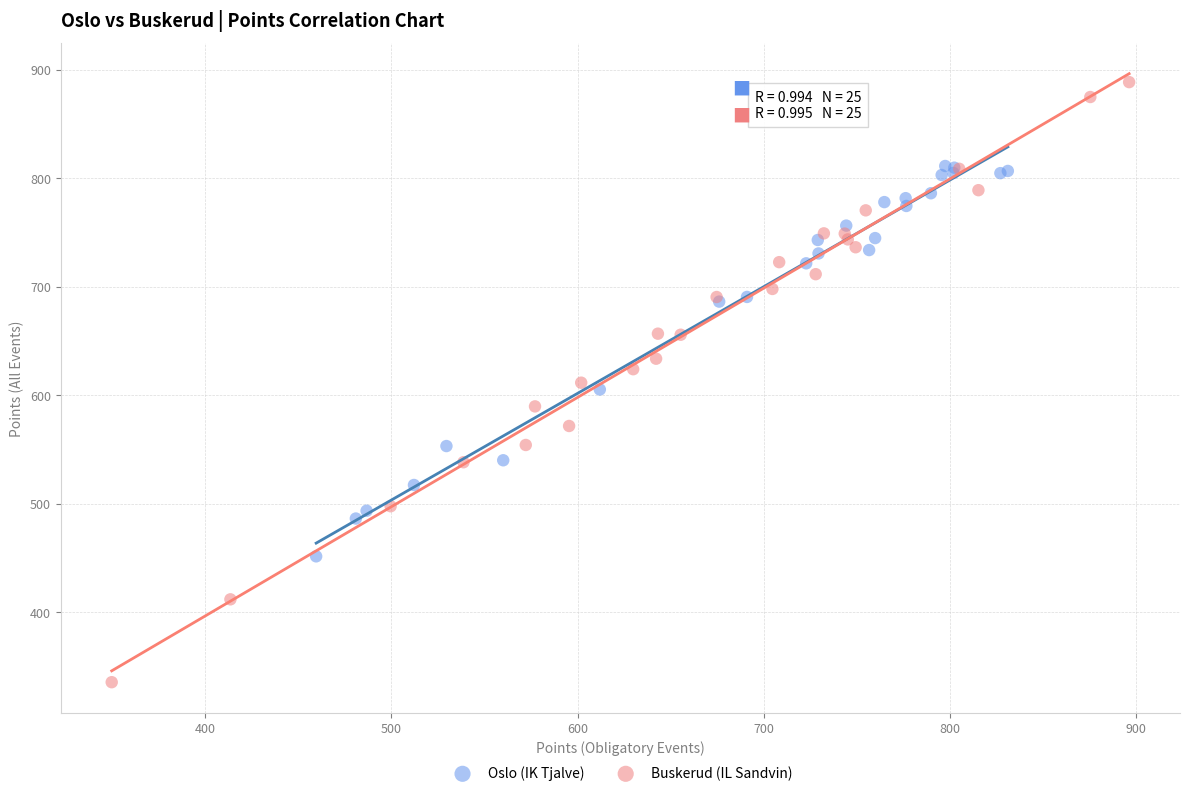

Which series reaches the maximum Y coordinate?

Buskerud (IL Sandvin)